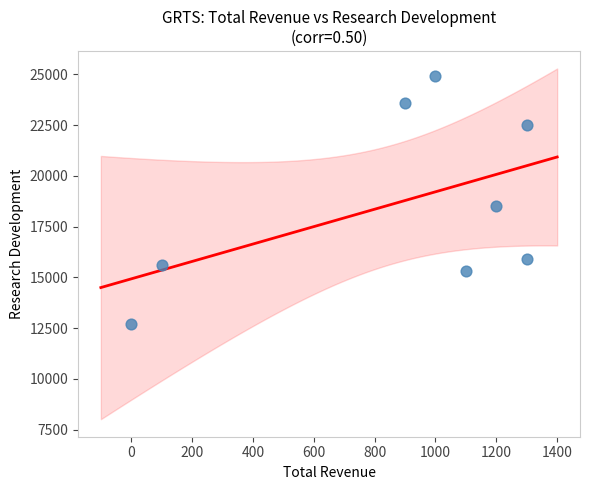

What is the average X value?

862